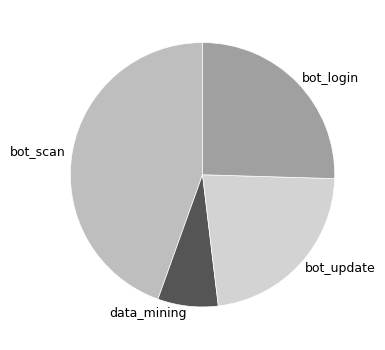

The bot_update slice represents 13% of the pie. True or false?

False